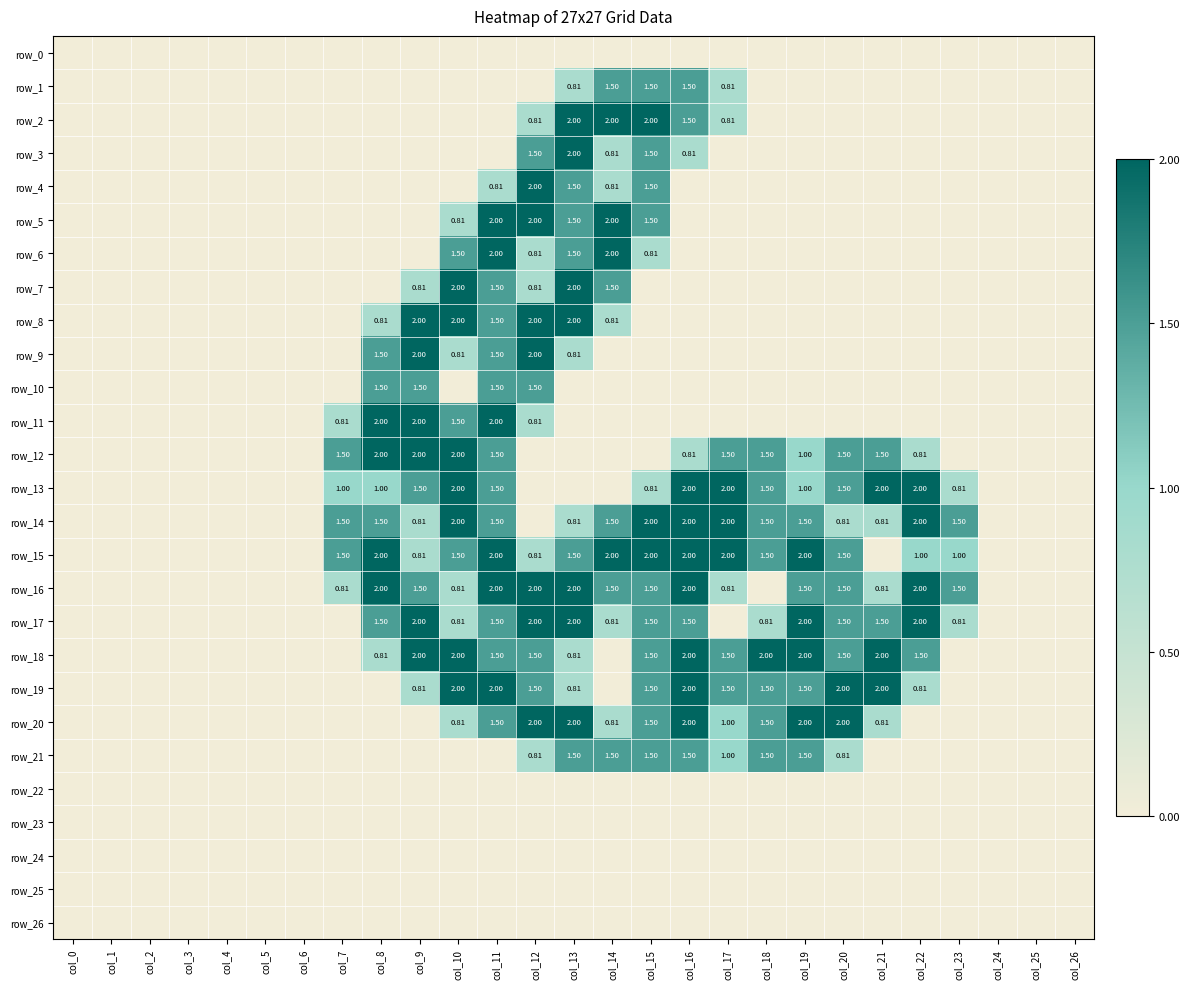

Rank the series at col_18 from highest to lowest value.

row_18, row_12, row_13, row_14, row_15, row_19, row_20, row_21, row_17, row_0, row_1, row_2, row_3, row_4, row_5, row_6, row_7, row_8, row_9, row_10, row_11, row_16, row_22, row_23, row_24, row_25, row_26